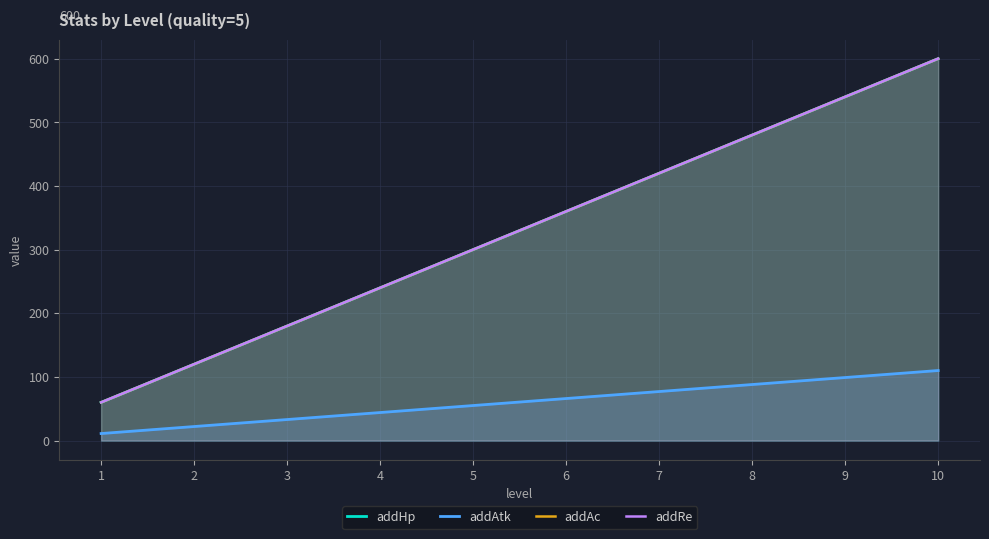

How many values in the addAtk series are below 66?

5